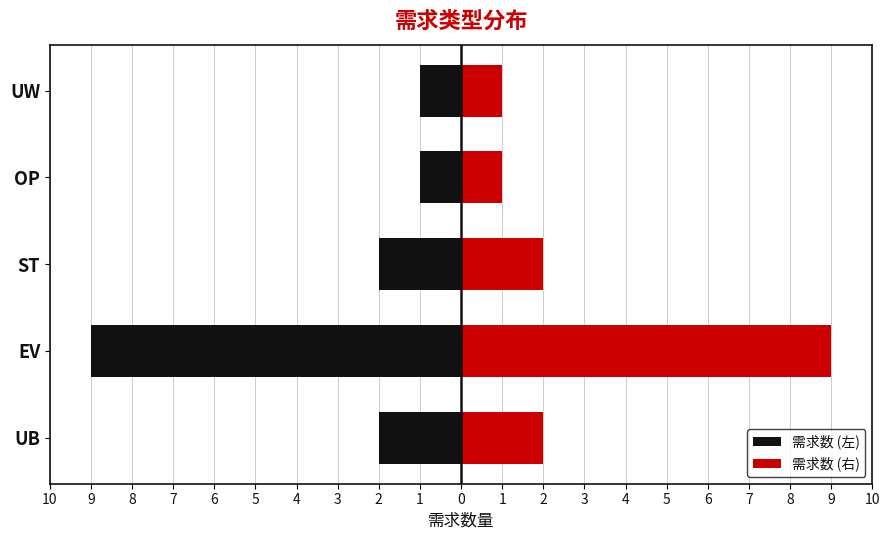

Reading right to left, list all the values displayed in this chart.

需求数 (左): -1	-1	-2	-9	-2
需求数 (右): 1	1	2	9	2